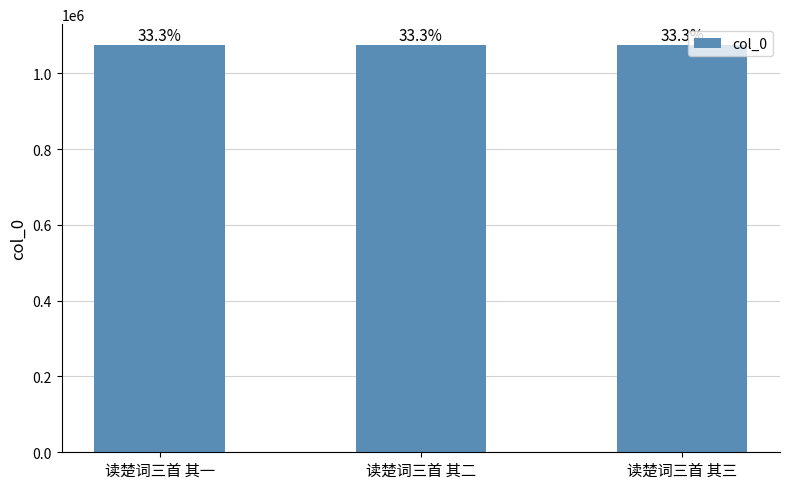

True or false: the data shows 1908048 at 读楚词三首 其二.

False